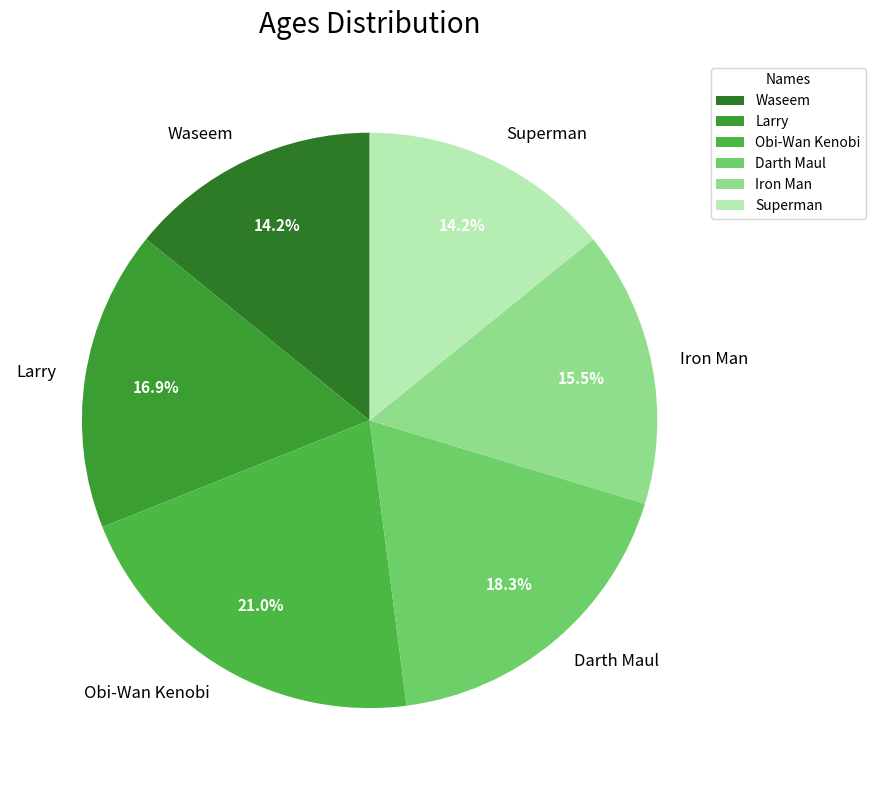

To the nearest percent, what is the difference between the Superman and Obi-Wan Kenobi slice percentages?

7%